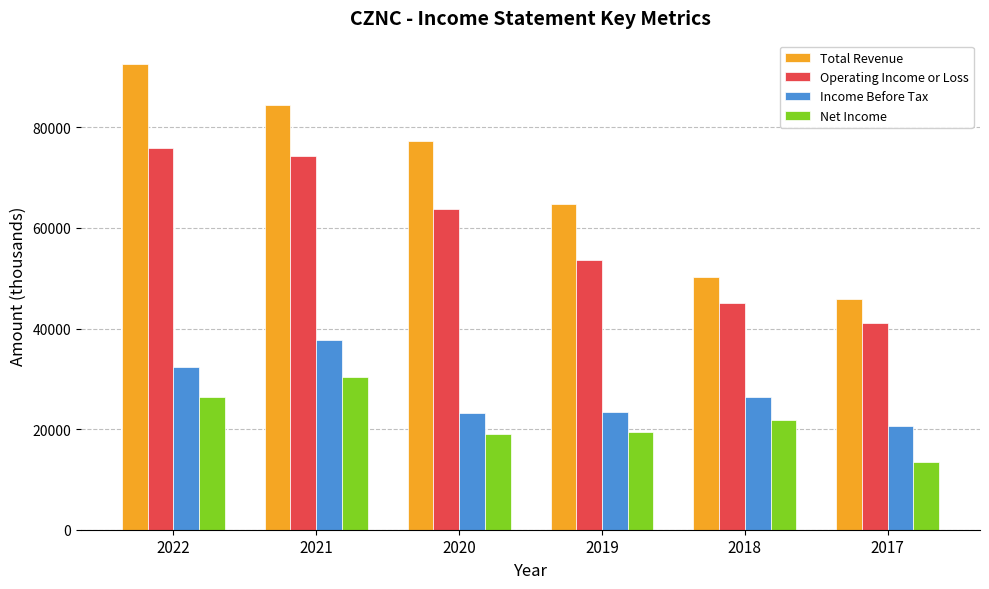

The Income Before Tax series shows 41714 at 2018. True or false?

False